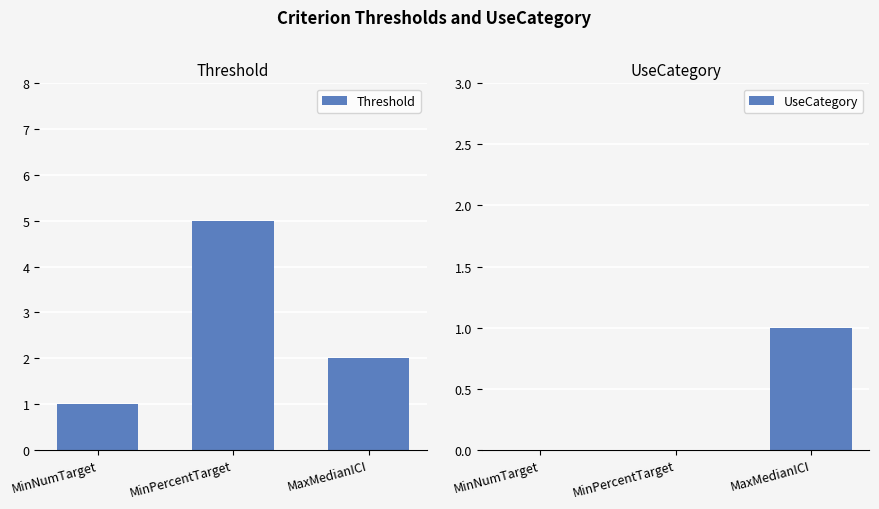

Rank the categories by Threshold value from lowest to highest.

MinNumTarget, MaxMedianICI, MinPercentTarget